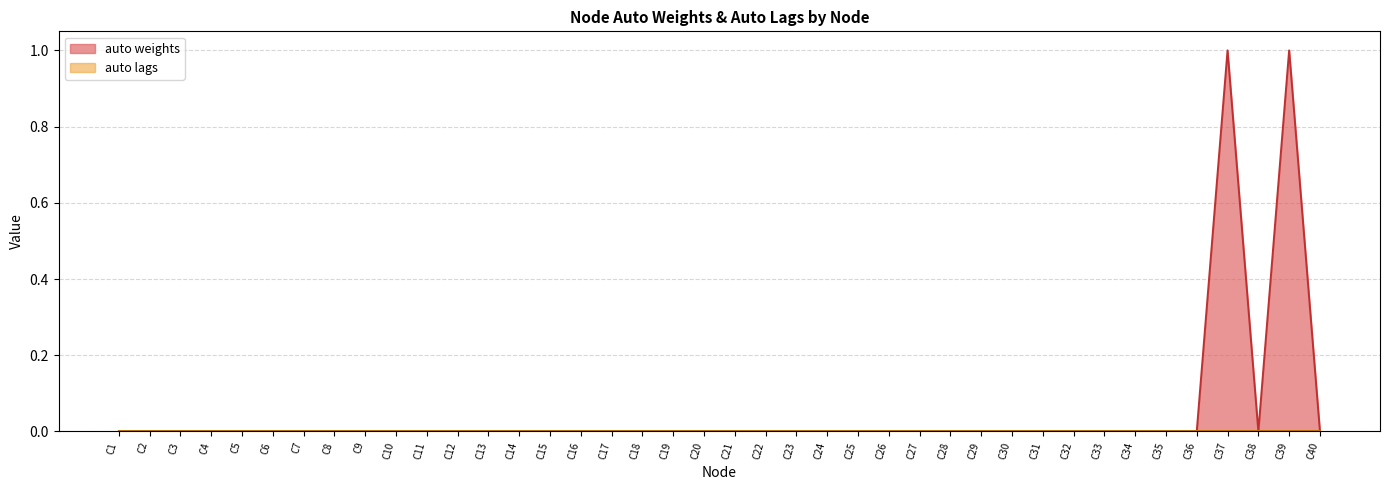

Which series has the widest spread of values?

auto weights